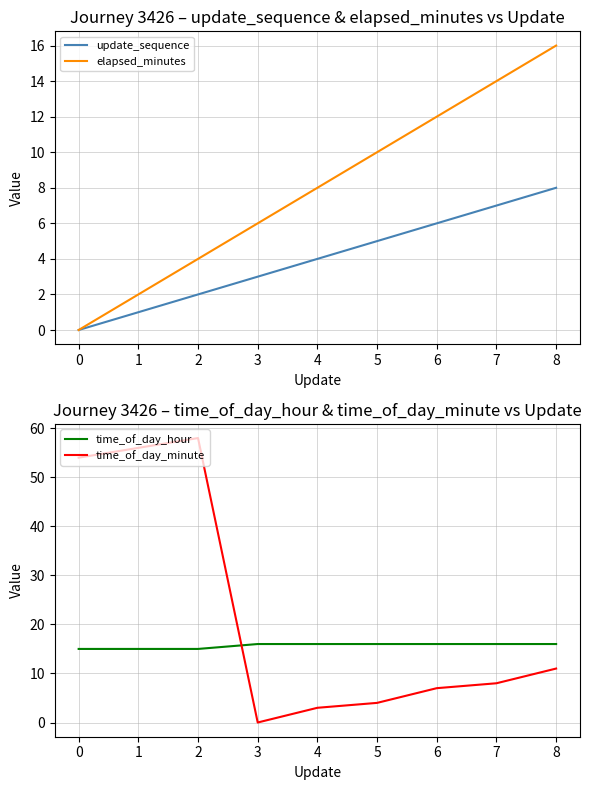

Reading left to right, extract all data points from this chart.

update_sequence: 0=0	1=1	2=2	3=3	4=4	5=5	6=6	7=7	8=8
elapsed_minutes: 0=0	1=2	2=4	3=6	4=8	5=10	6=12	7=14	8=16
time_of_day_hour: 0=15	1=15	2=15	3=16	4=16	5=16	6=16	7=16	8=16
time_of_day_minute: 0=54	1=56	2=58	3=0	4=3	5=4	6=7	7=8	8=11